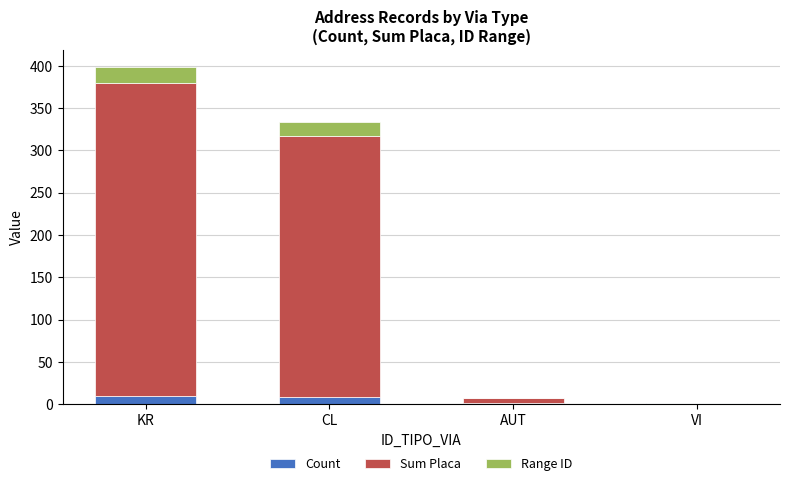

Reading left to right, what are the values for Count?

KR=10	CL=8	AUT=1	VI=1